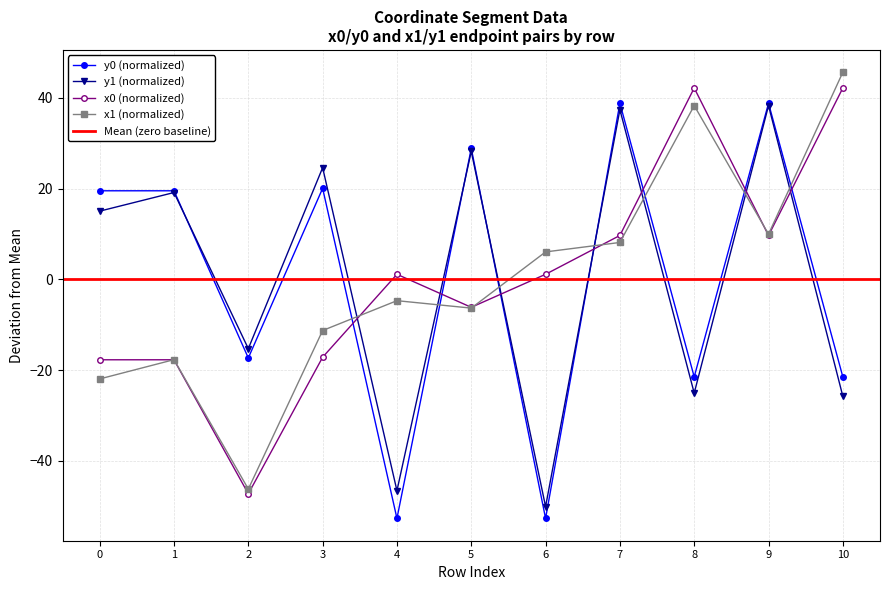

Between which two adjacent categories do x1 and y1 first intersect?

3 and 4